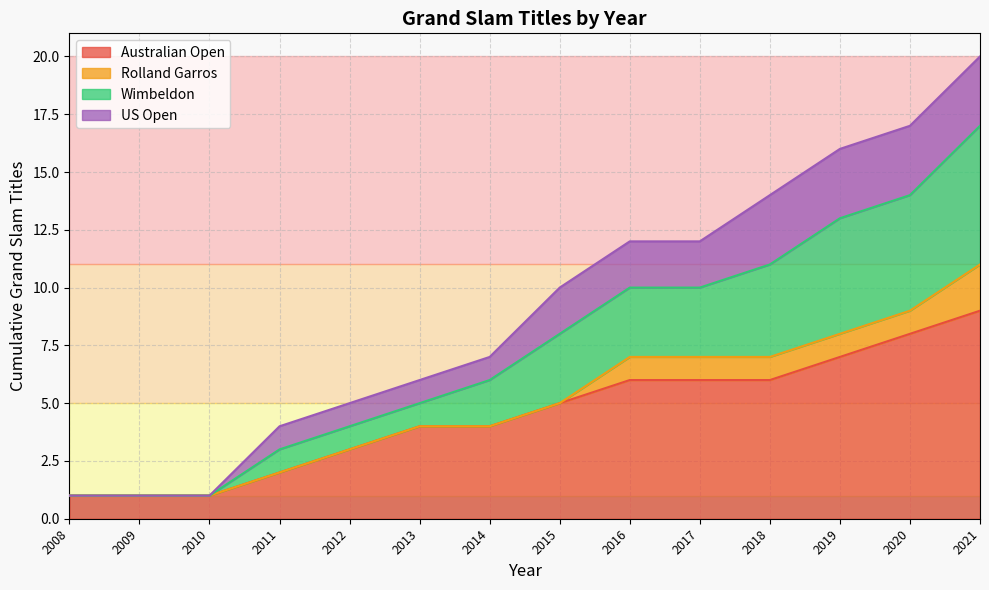

What is the total value across all series at 2011?

4